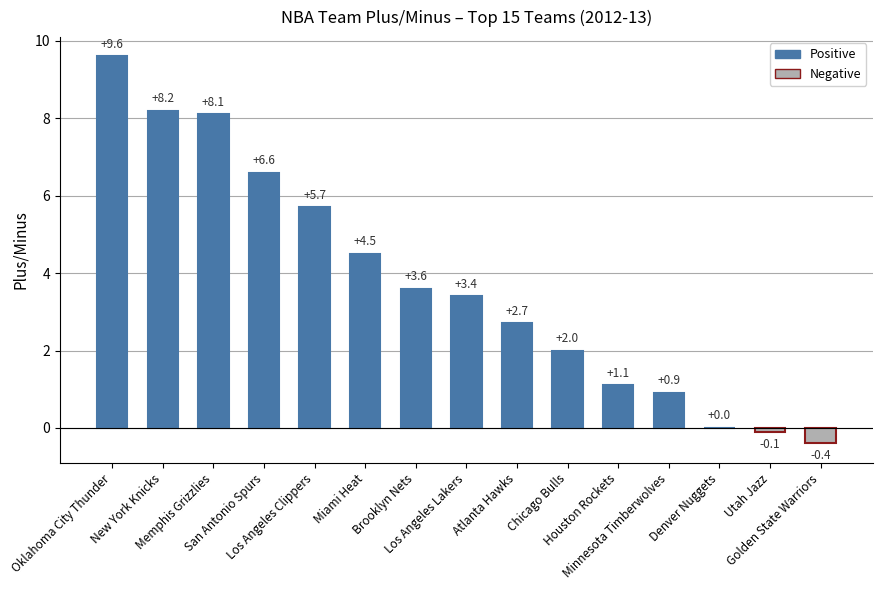

What is the greatest value displayed?

9.6